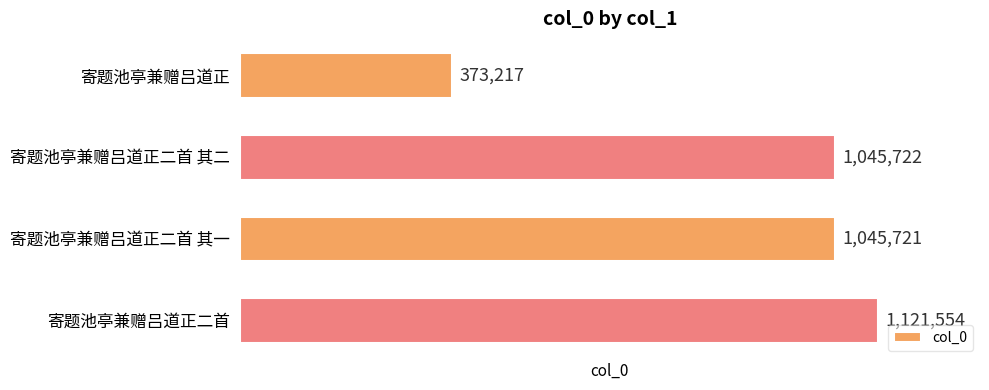

What is the approximate value at 寄题池亭兼赠吕道正二首 其一, to the nearest 10?

1045720